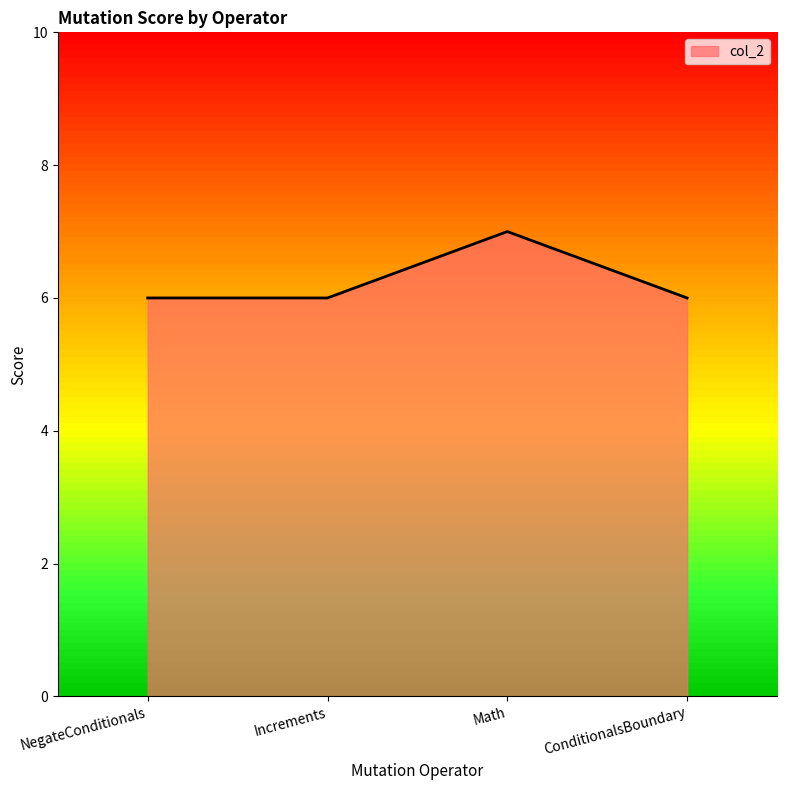

Which label corresponds to the largest value in the chart?

Math